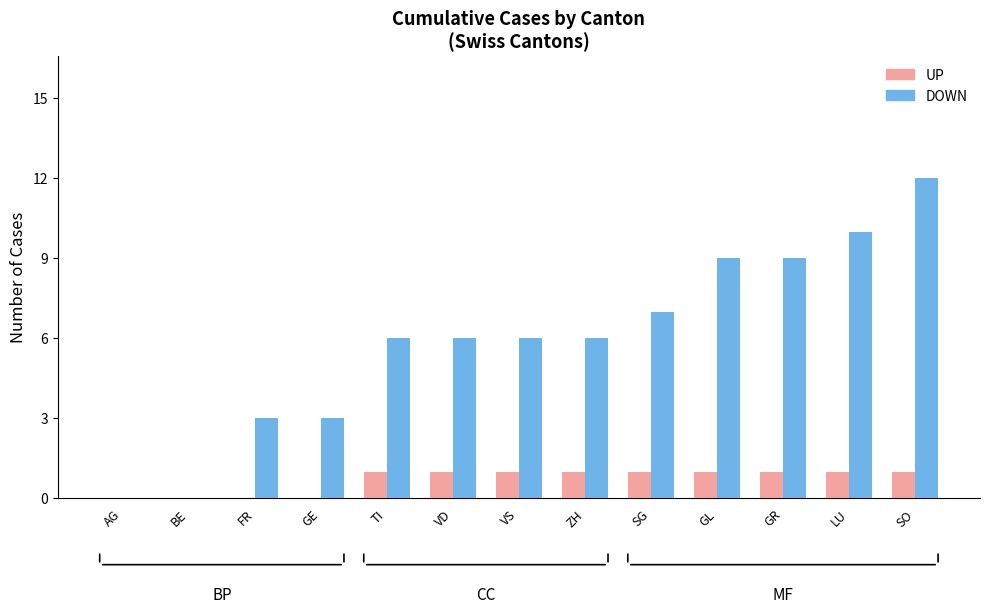

Between VD and LU, which series saw the biggest shift?

DOWN